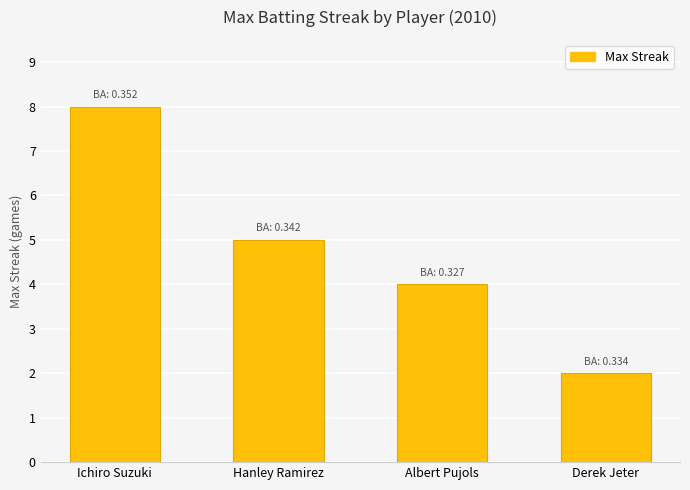

Reading left to right, extract all data points from this chart.

8	5	4	2